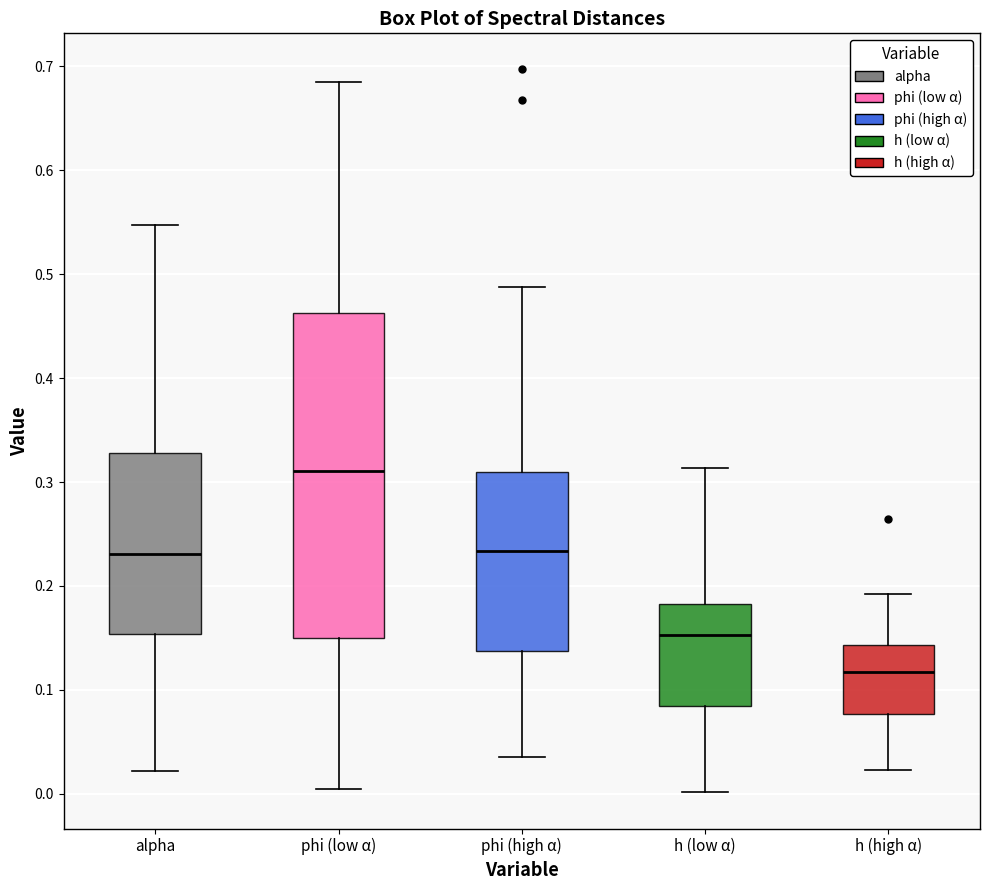

Which box has the highest median line?

phi (low α)